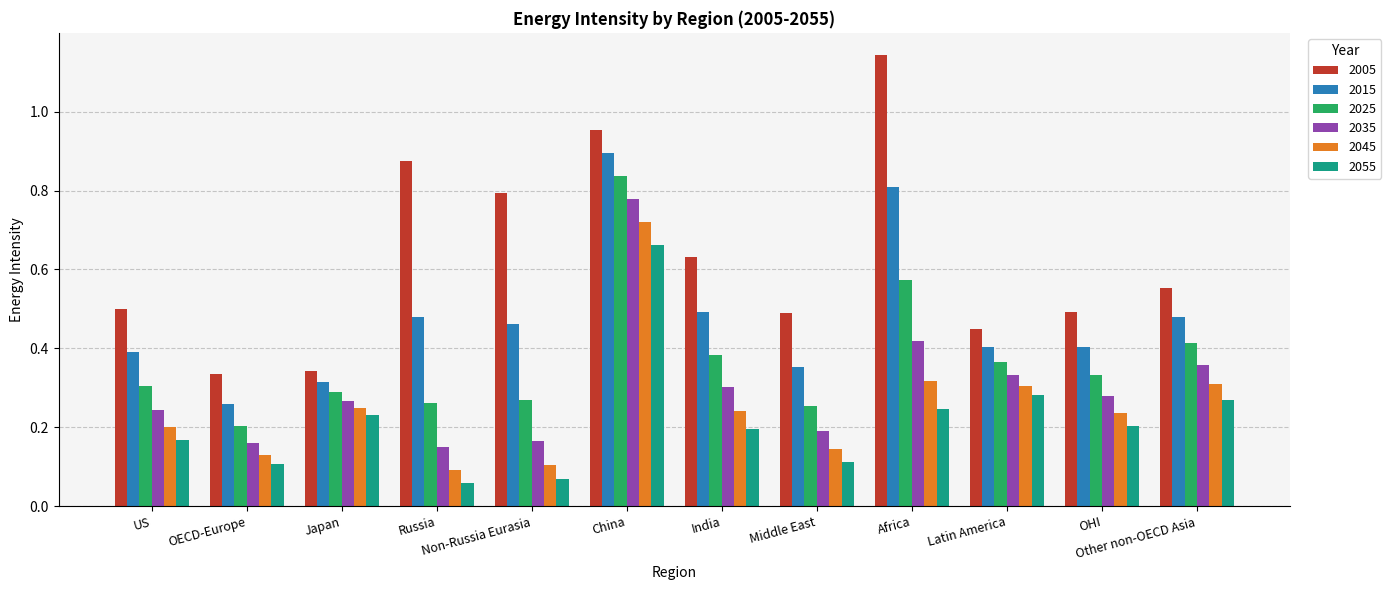

What is the total value across all series at Japan?

1.7